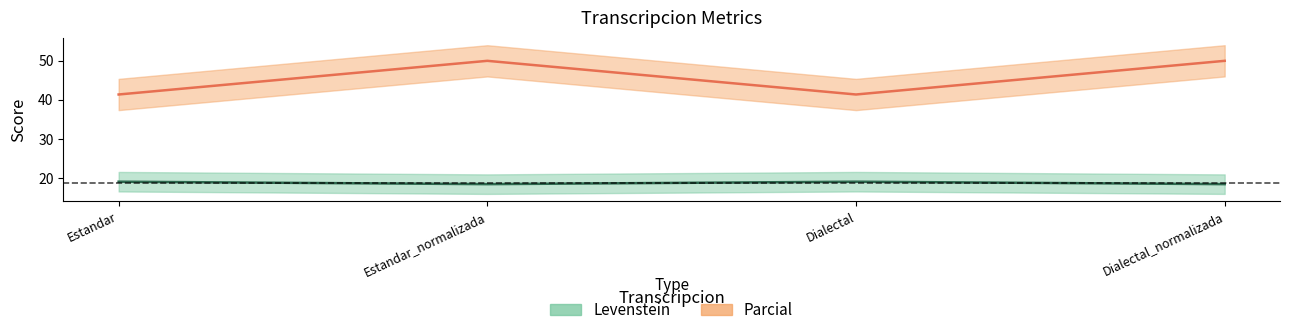

Which has a higher value, Estandar or Dialectal?

Estandar